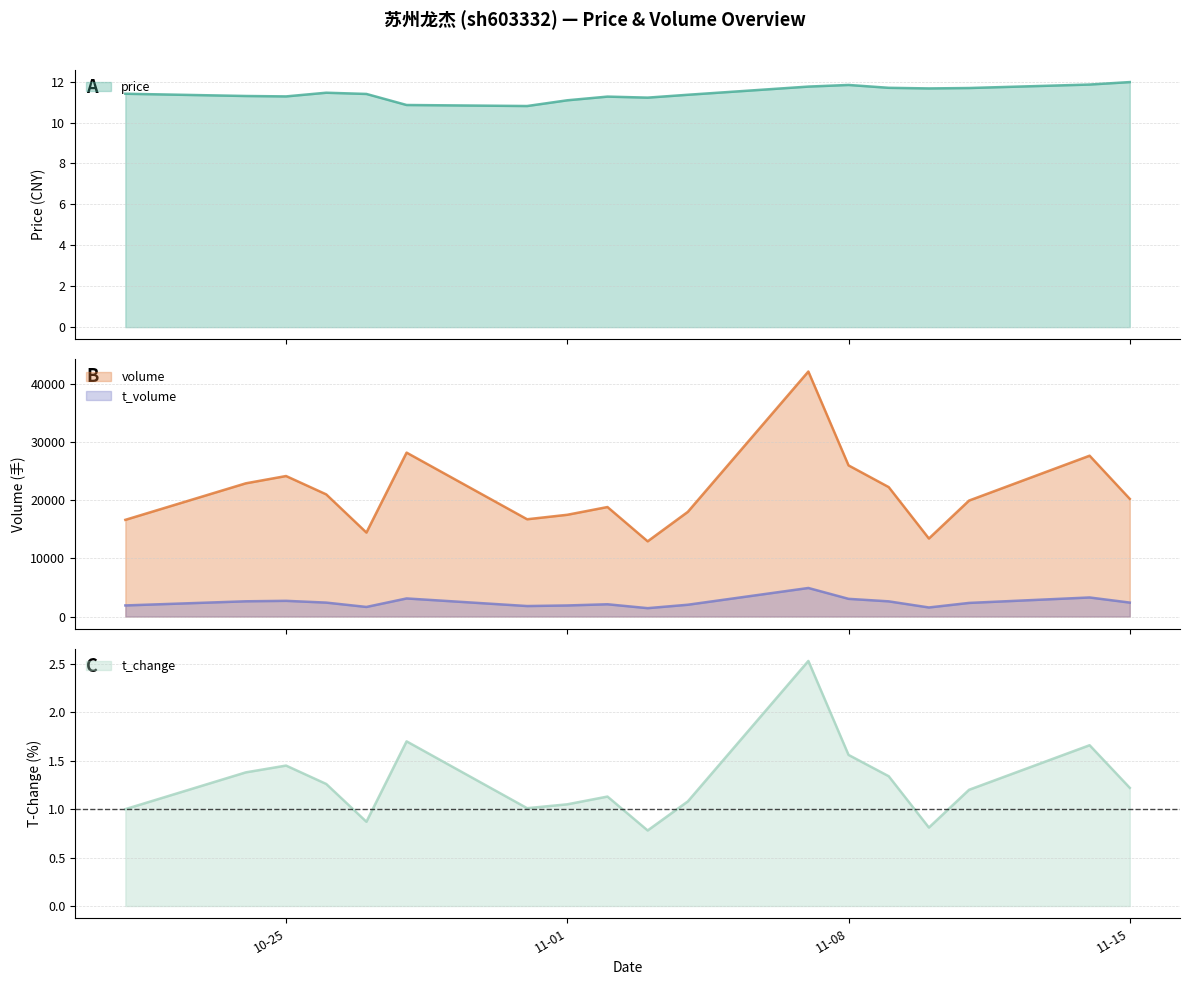

True or false: volume and t_volume cross at least once.

False